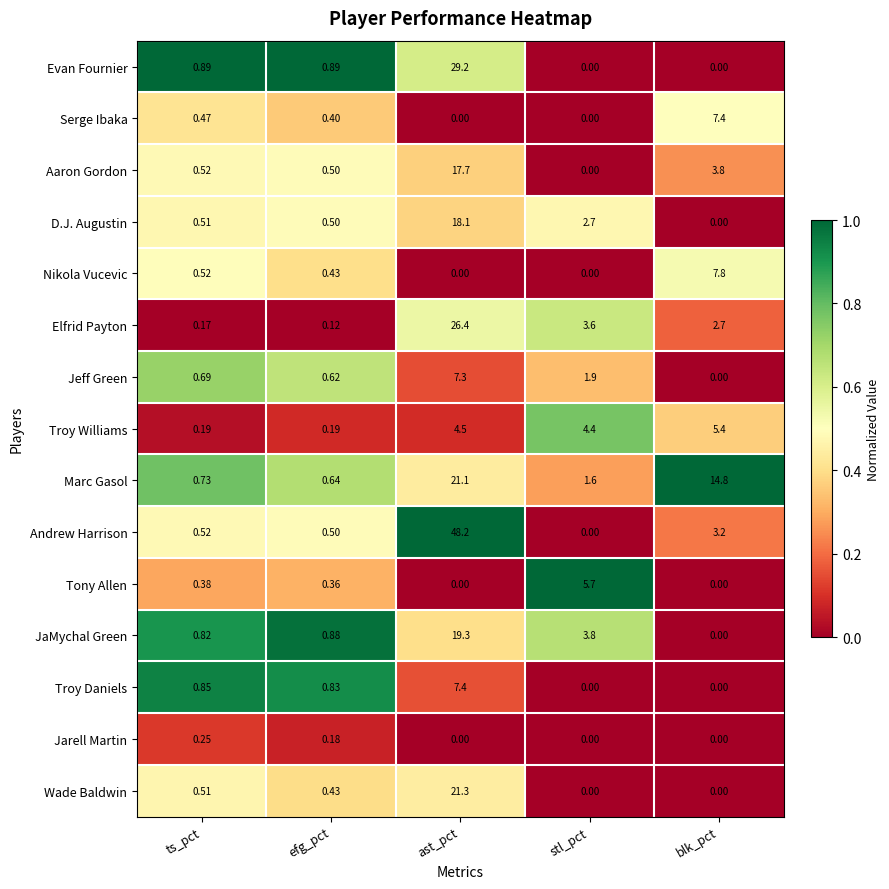

Which category has the highest value across all series?

ast_pct